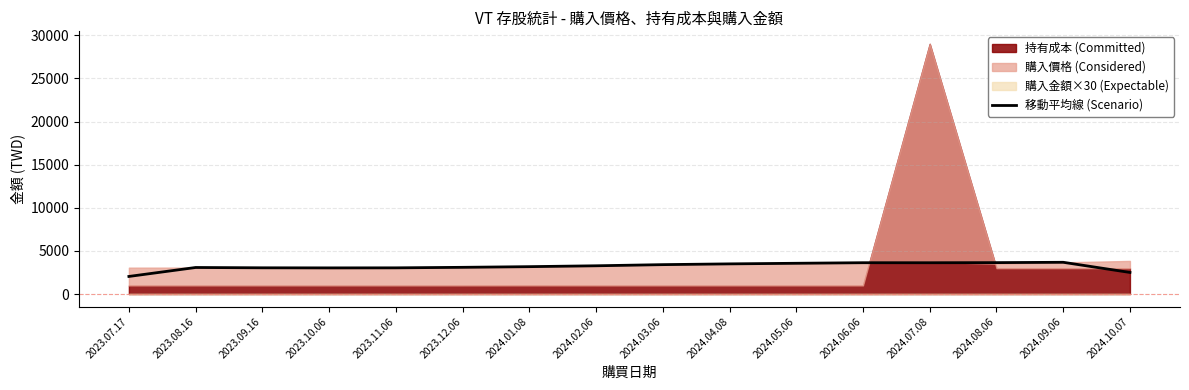

What is the highest value of the 移動平均線 (Scenario) series?

3686.8